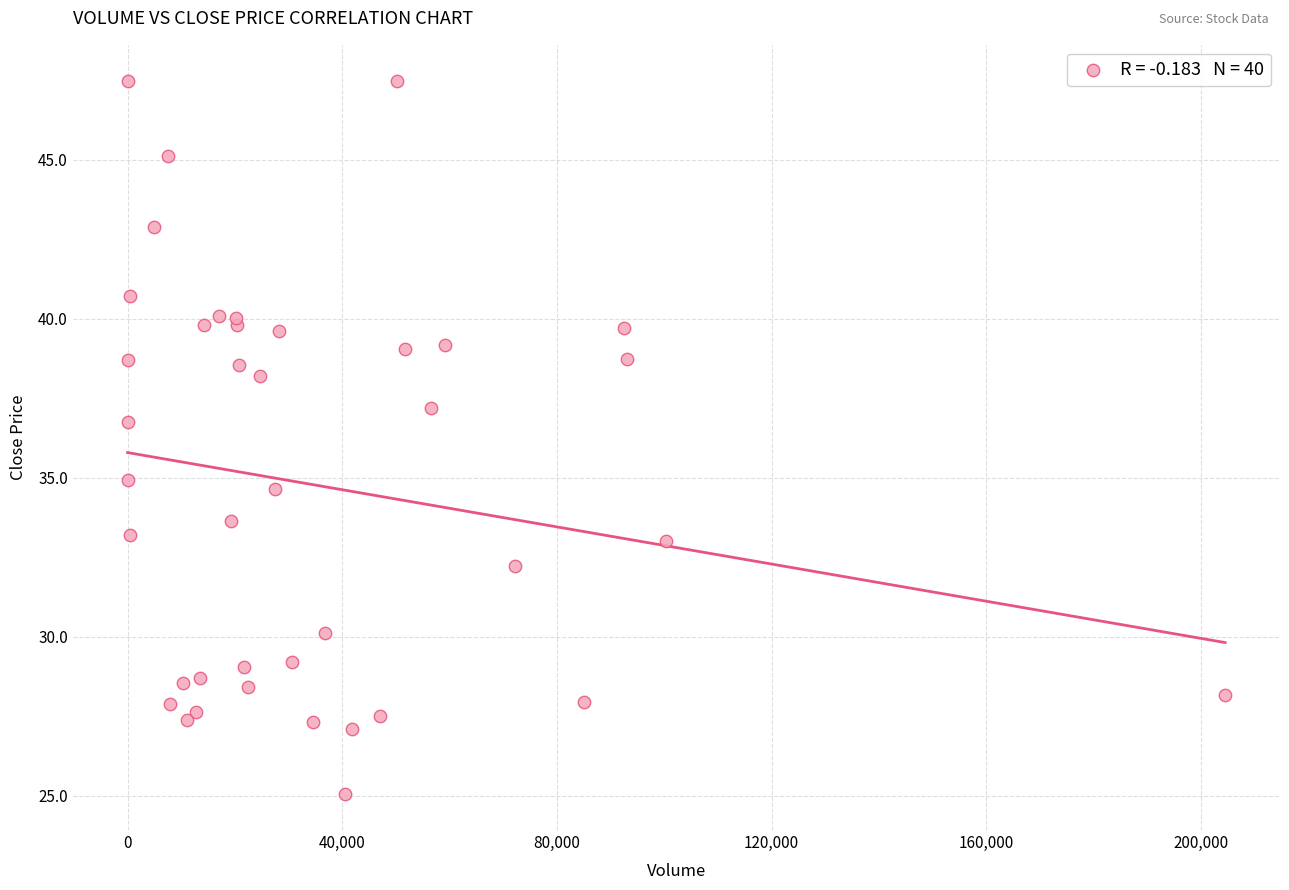

What Y value in the scatter plot is closest to 36?

36.8